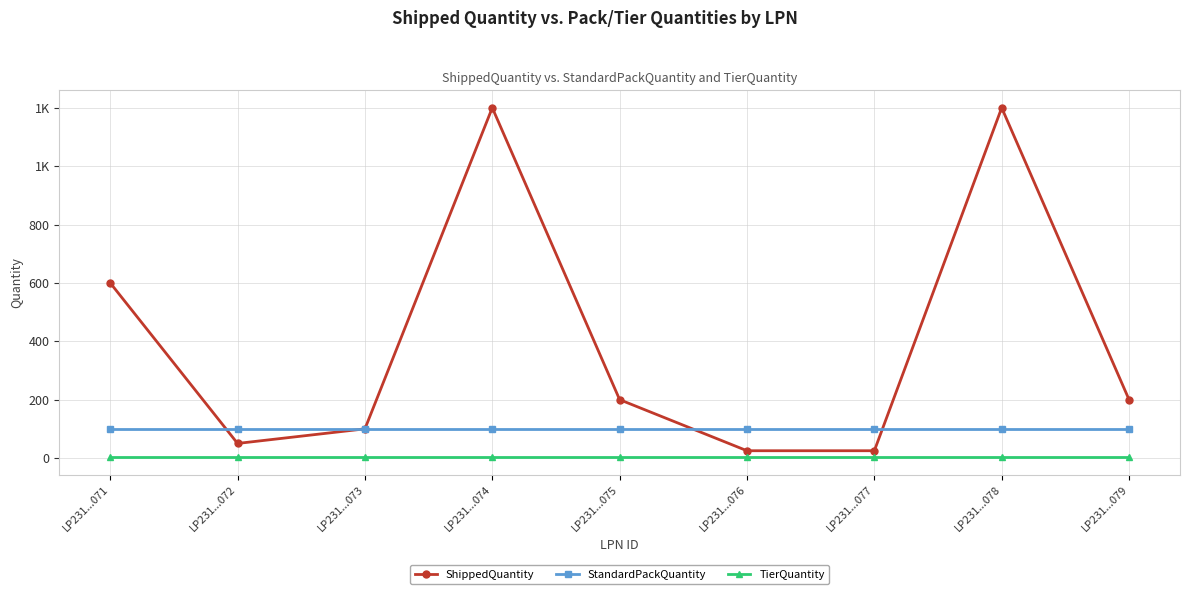

True or false: TierQuantity has more than 0 interior local peaks.

False